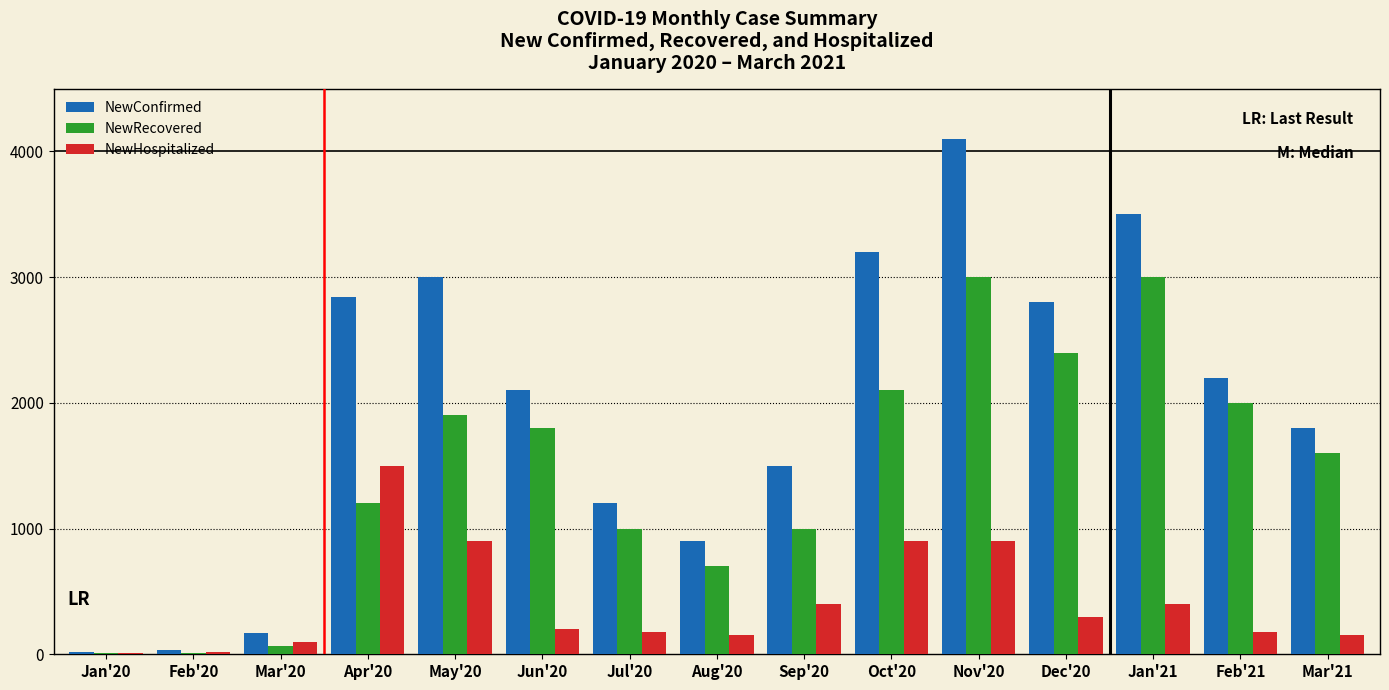

What is the difference between the NewConfirmed values at Dec'20 and Feb'21?

600